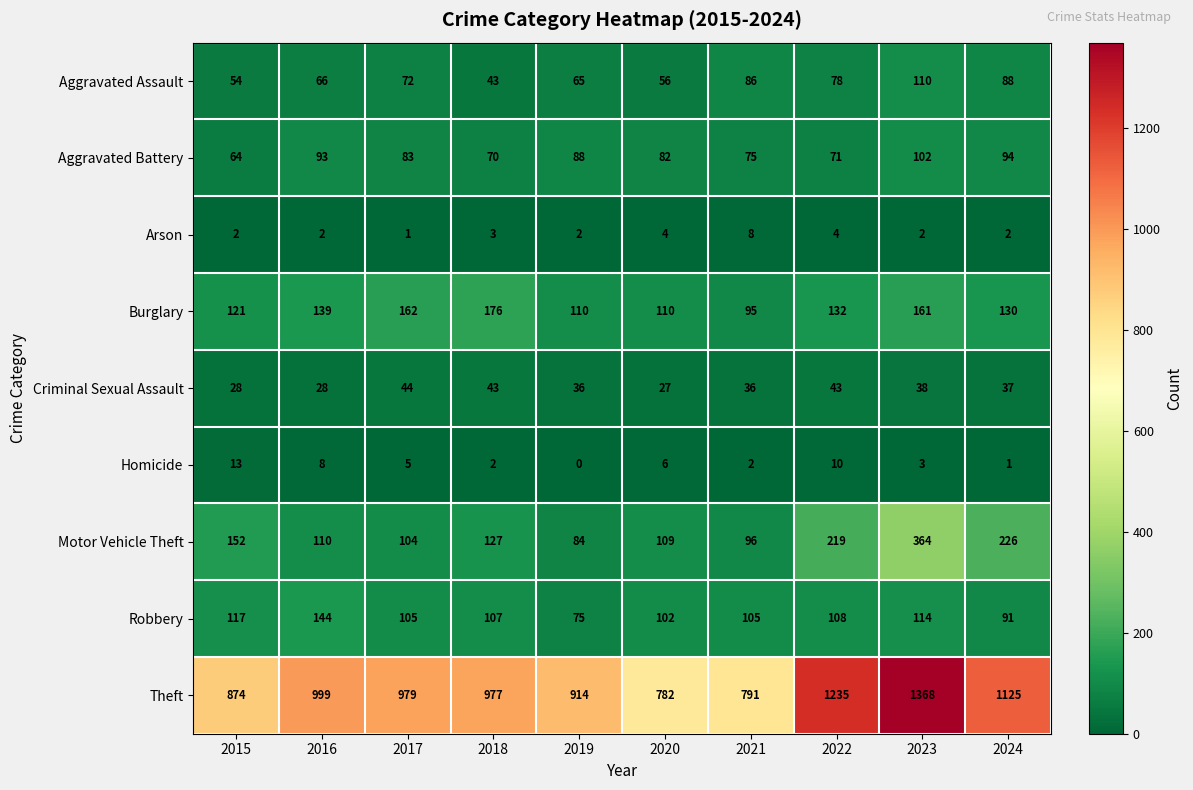

At which category is the sum across all series the highest?

2023